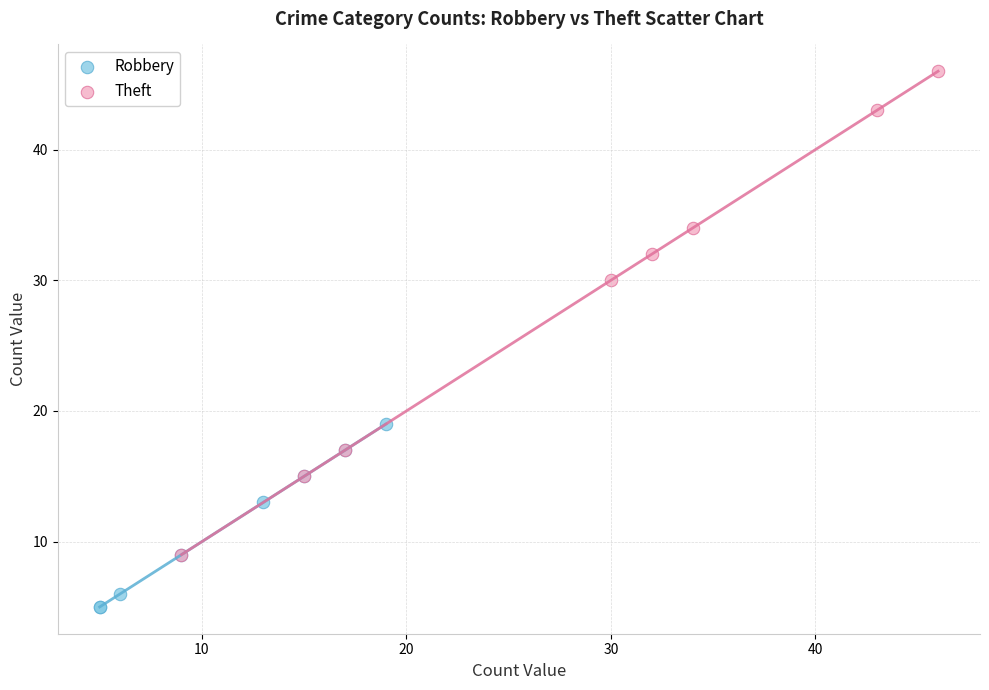

Which series reaches the maximum Y coordinate?

Theft